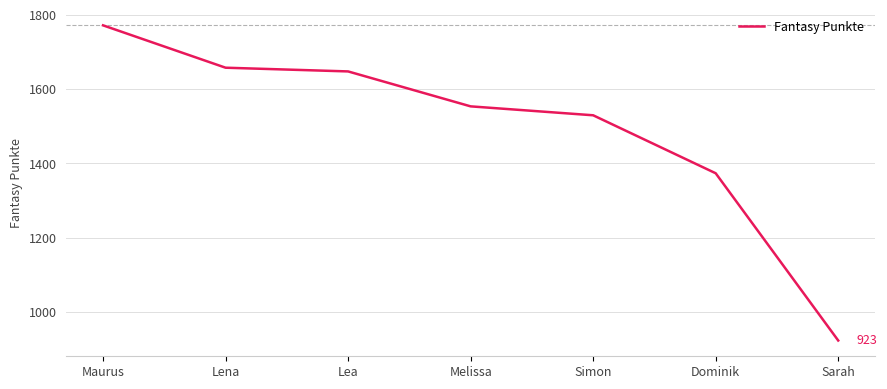

What is the average value?

1493